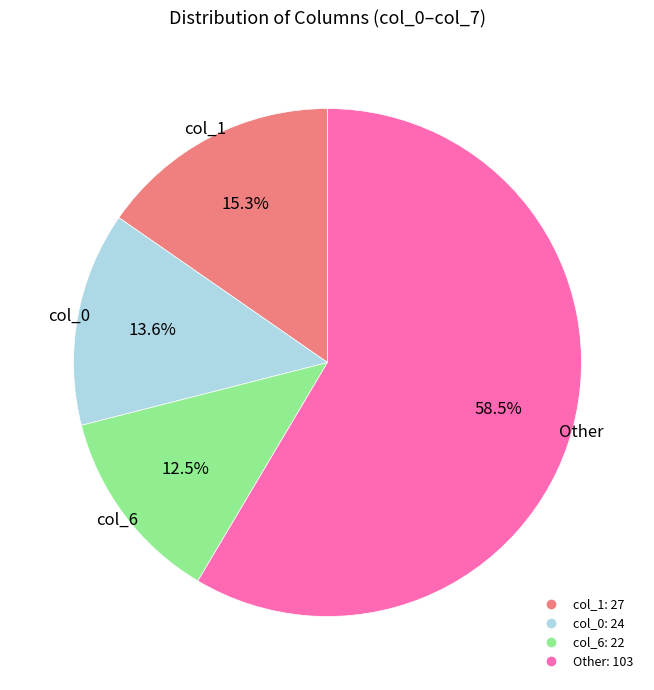

Does any single category account for the majority?

Yes